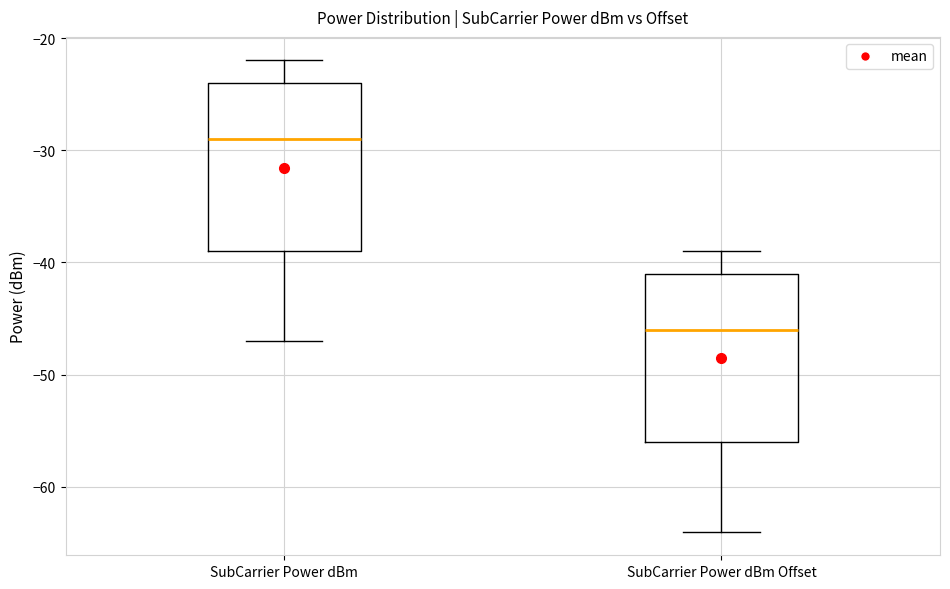

Reading left to right, read every box against the y-axis: the position of its median line, the range the box covers, and the ends of its whiskers. The values are not printed on the chart, so give them approximately, as read against the axis.

SubCarrier Power dBm: median -29, box -39 to -24, whiskers -47 to -22
SubCarrier Power dBm Offset: median -46, box -56 to -41, whiskers -64 to -39